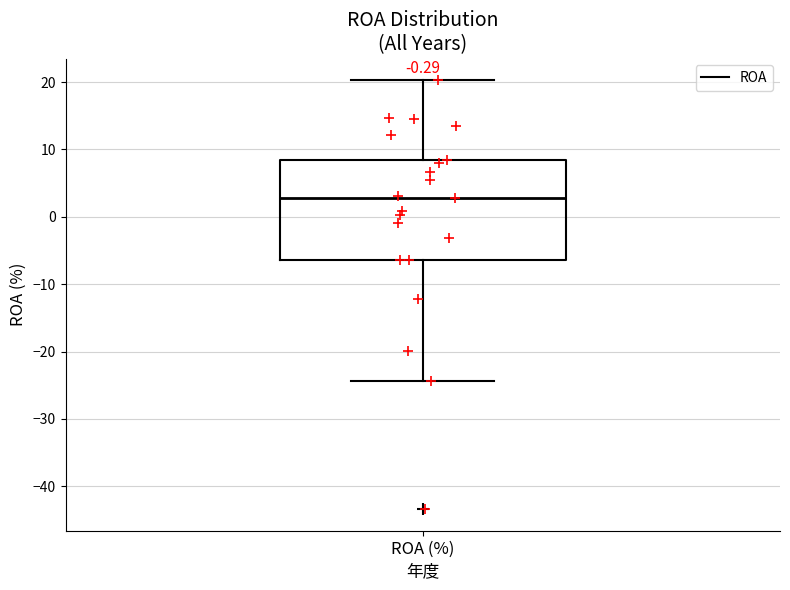

Transcribe this box plot: give where the median line is, the range the box spans, and where the two whiskers end, as read against the y-axis. The values are not printed on the chart, so give them approximately, as read against the axis.

median 3, box -6 to 8, whiskers -24 to 20